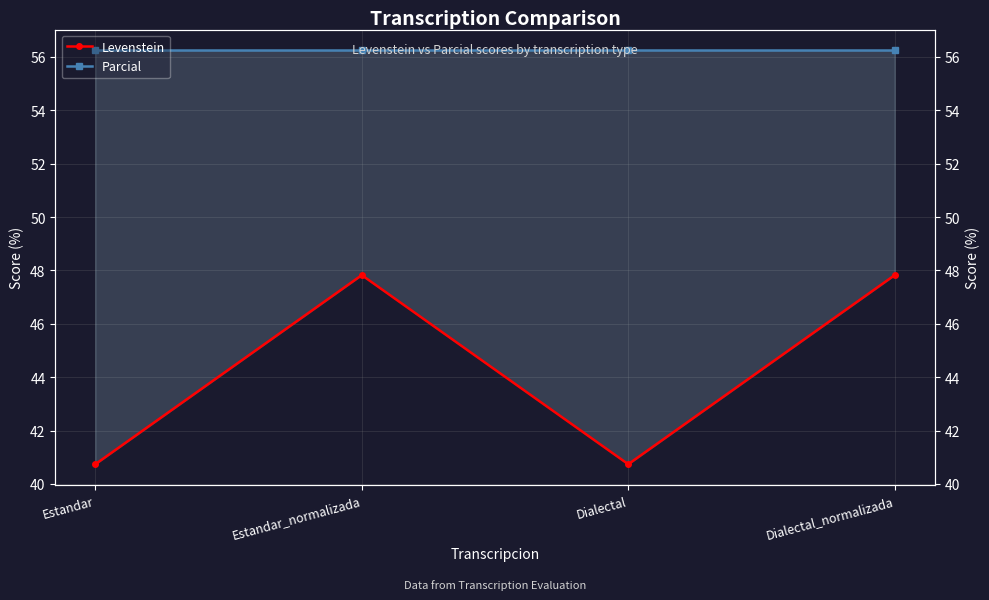

True or false: Parcial and Levenstein intersect in this chart.

False